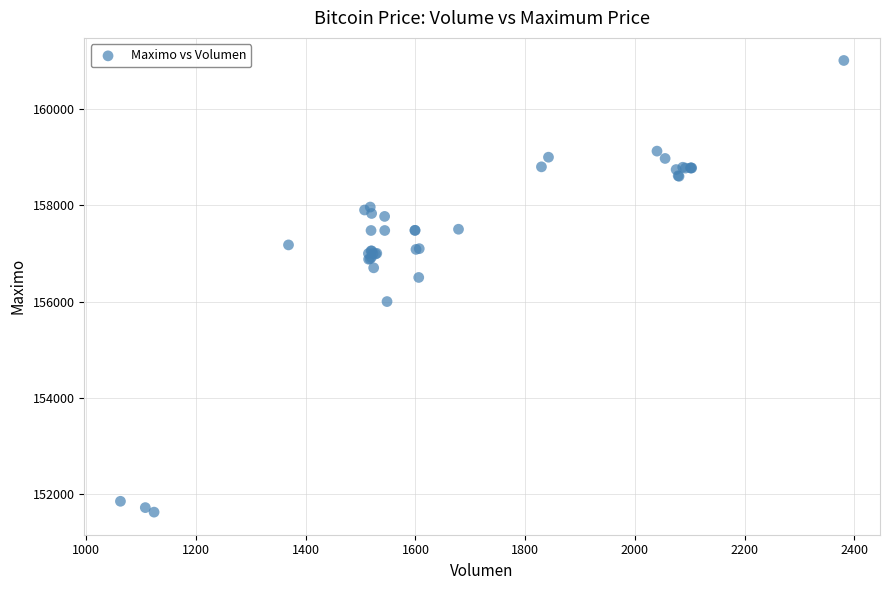

What Y value in the scatter plot is closest to 156316?

156500